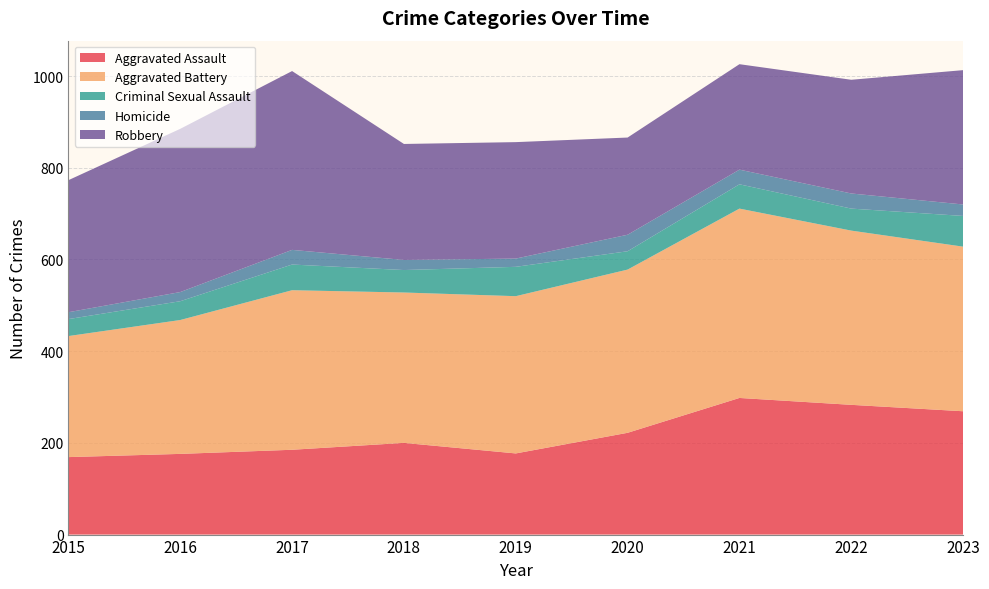

Reading left to right, transcribe all the data shown in this chart.

Aggravated Assault: 169	176	185	200	177	222	298	283	269
Aggravated Battery: 264	292	348	328	343	356	413	380	359
Criminal Sexual Assault: 37	41	56	49	64	40	53	48	67
Homicide: 15	20	32	22	18	36	32	33	25
Robbery: 288	356	390	253	254	212	230	248	293